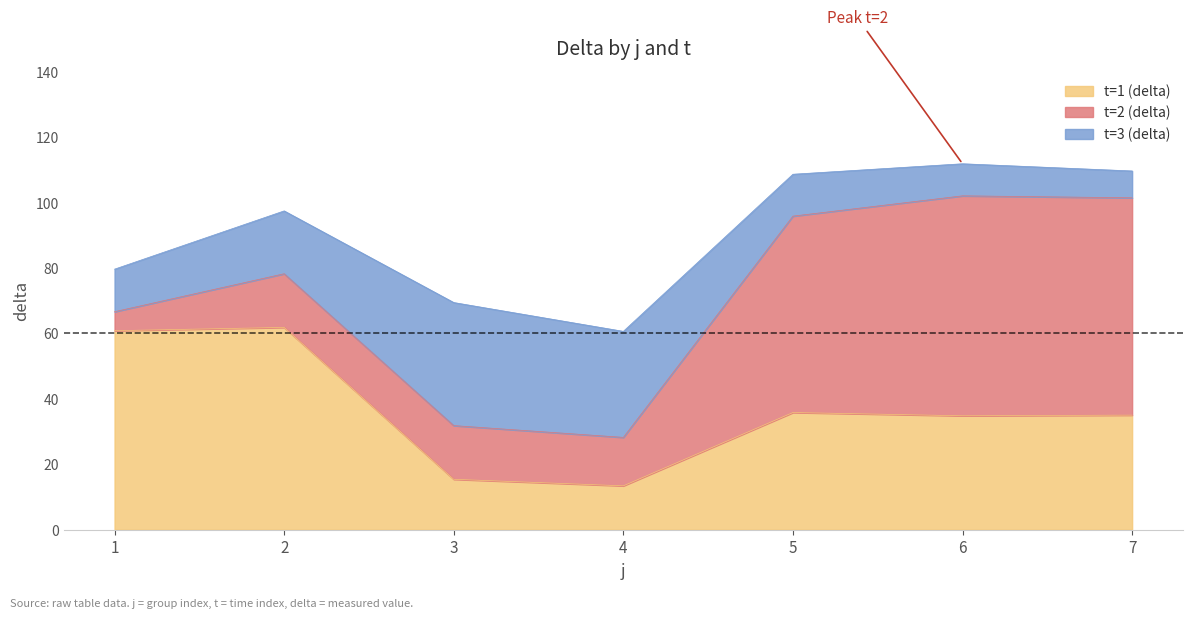

What is the value of the t=3 (delta) point at the 3rd from the left?

37.6